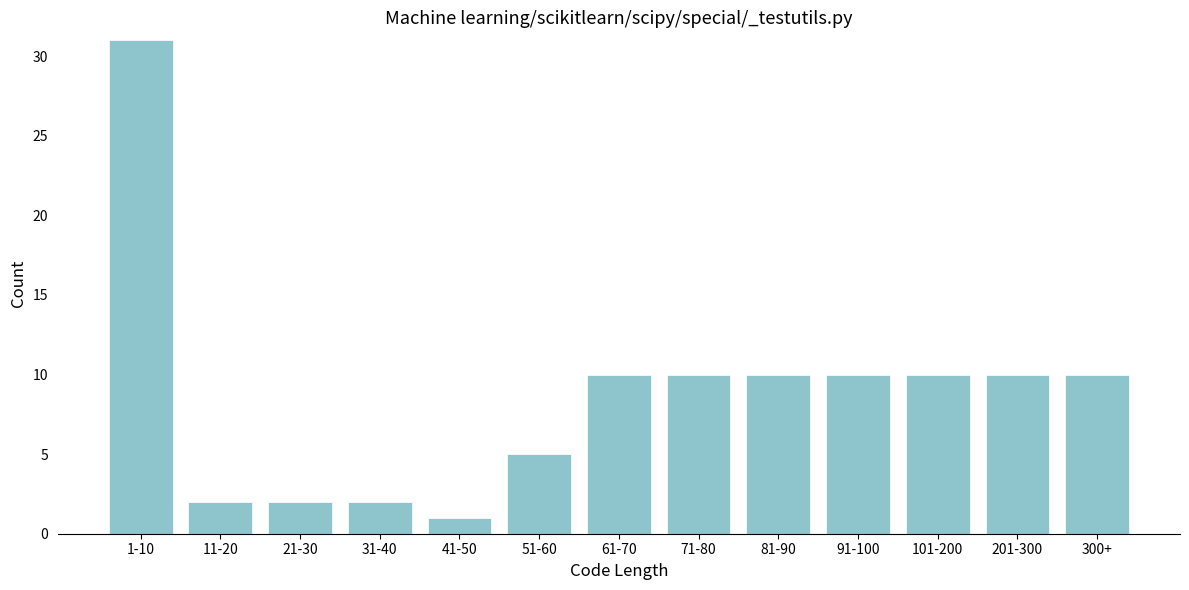

Reading right to left, what are all the values shown in this chart?

300+=10	201-300=10	101-200=10	91-100=10	81-90=10	71-80=10	61-70=10	51-60=5	41-50=1	31-40=2	21-30=2	11-20=2	1-10=31